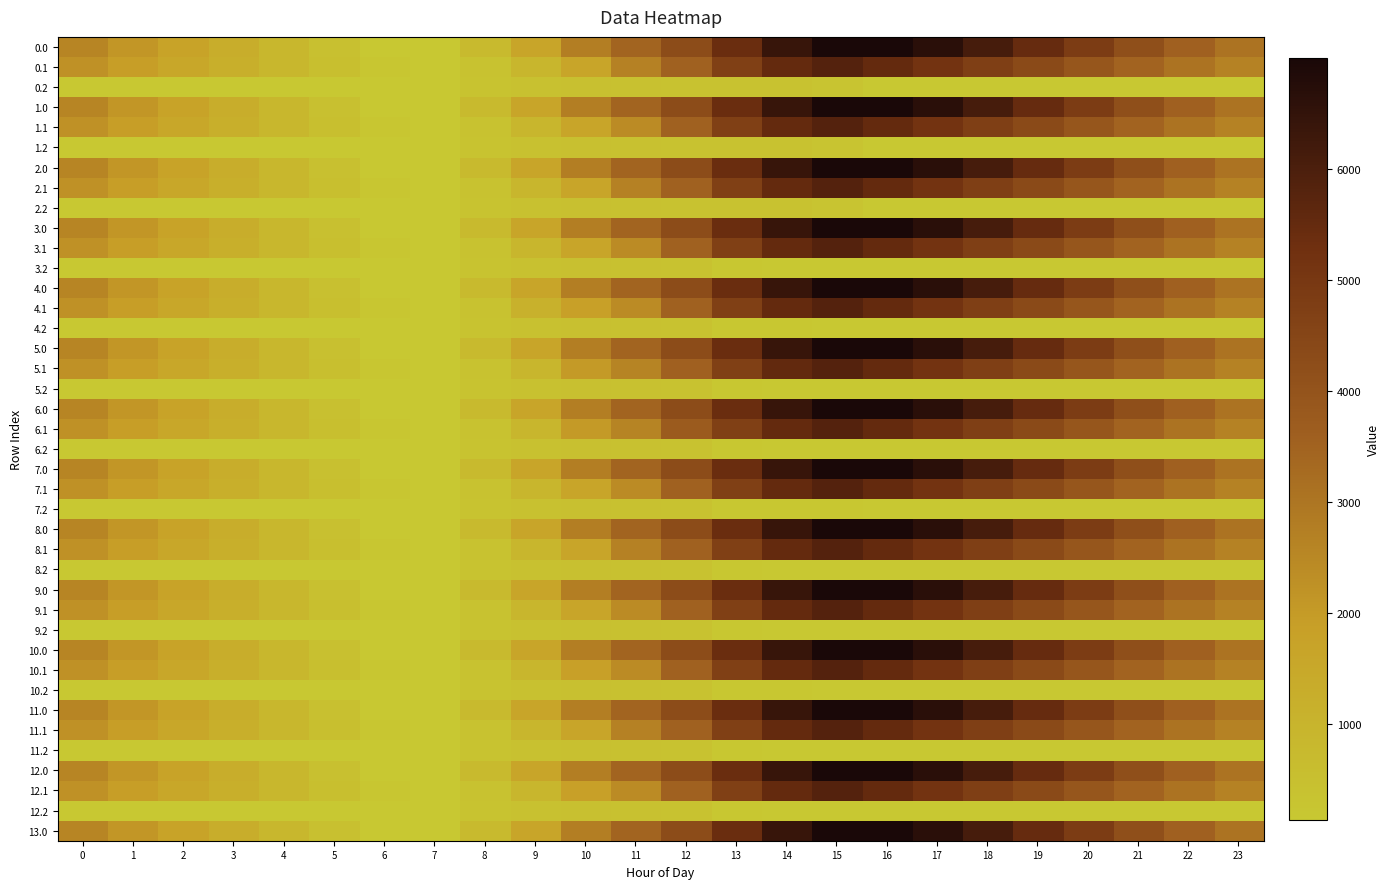

Which category has the highest value across all series?

16